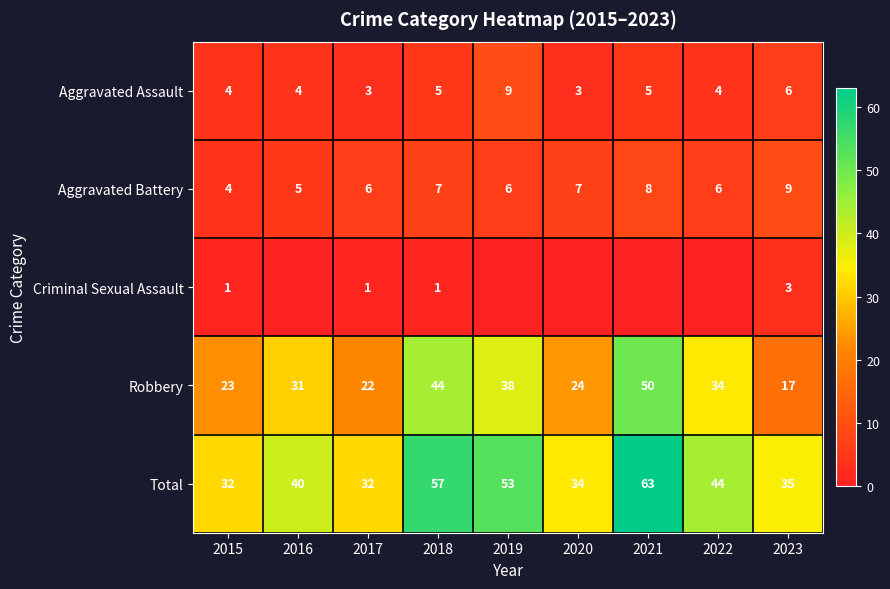

How many data points in Criminal Sexual Assault are above 0?

4